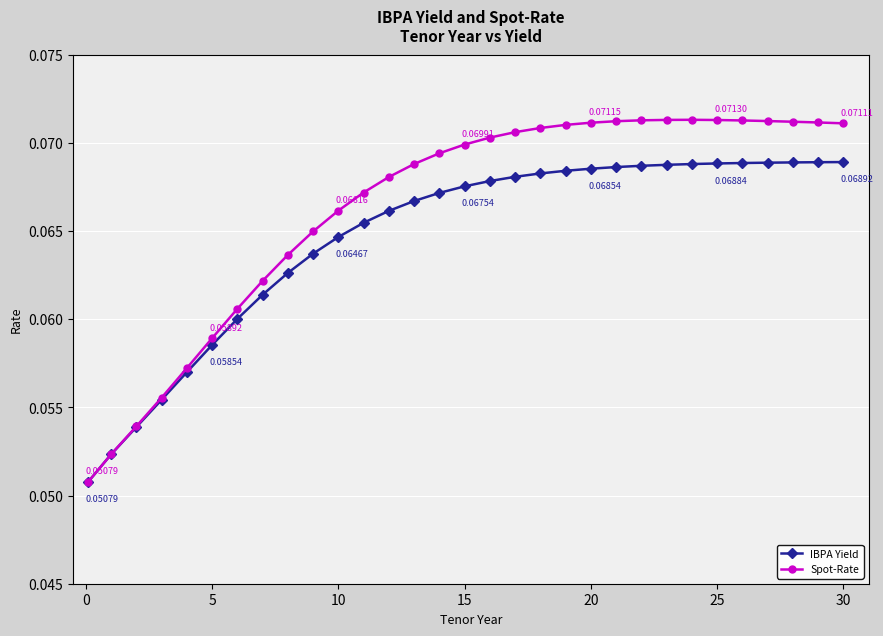

Which series has the largest total across all categories?

Spot-Rate